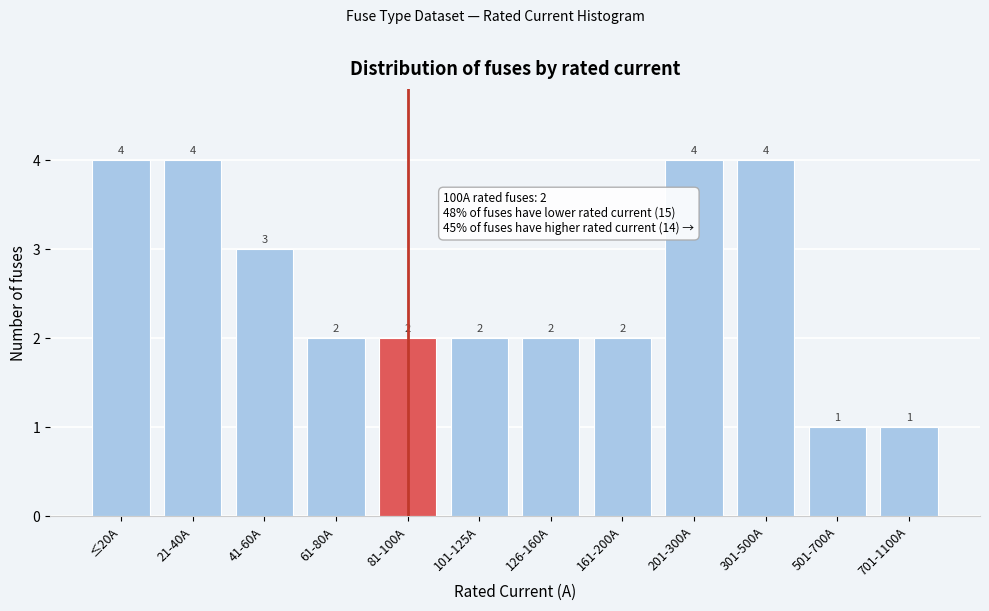

Reading left to right, extract all data points from this chart.

≤20A=4	21-40A=4	41-60A=3	61-80A=2	81-100A=2	101-125A=2	126-160A=2	161-200A=2	201-300A=4	301-500A=4	501-700A=1	701-1100A=1